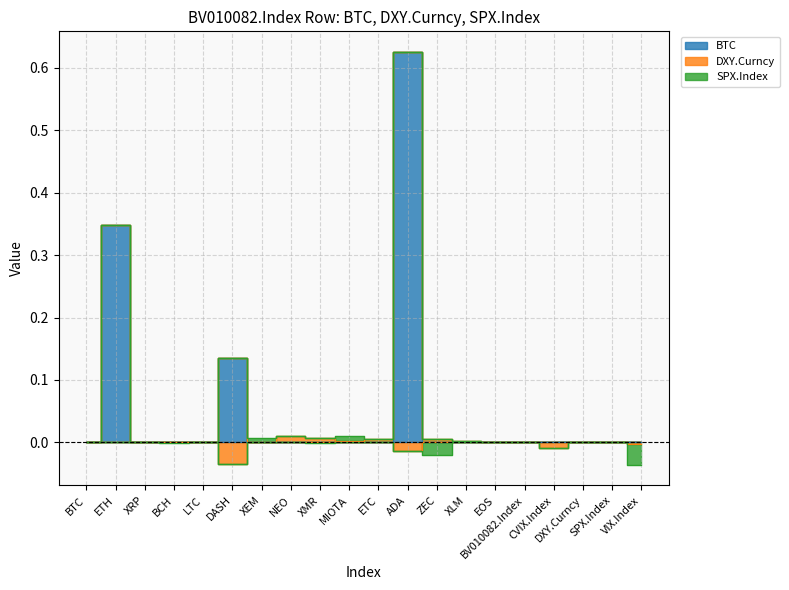

What position from the right is BCH?

17